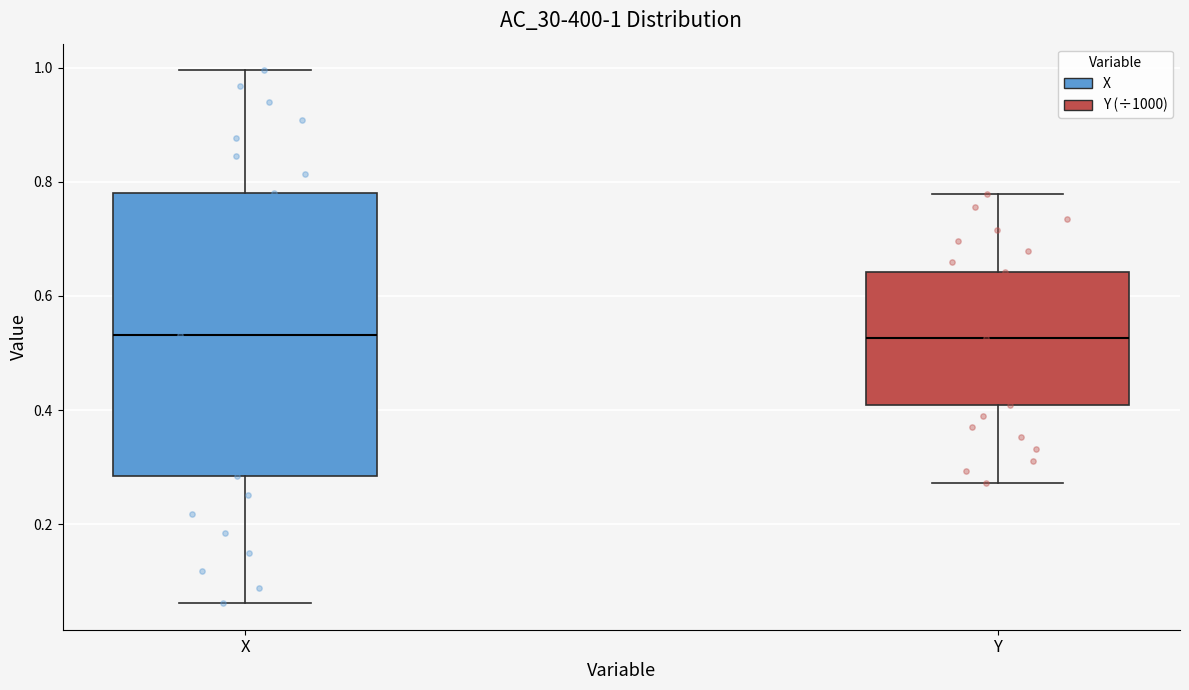

Which box is the tallest, from its lower edge to its upper edge?

X